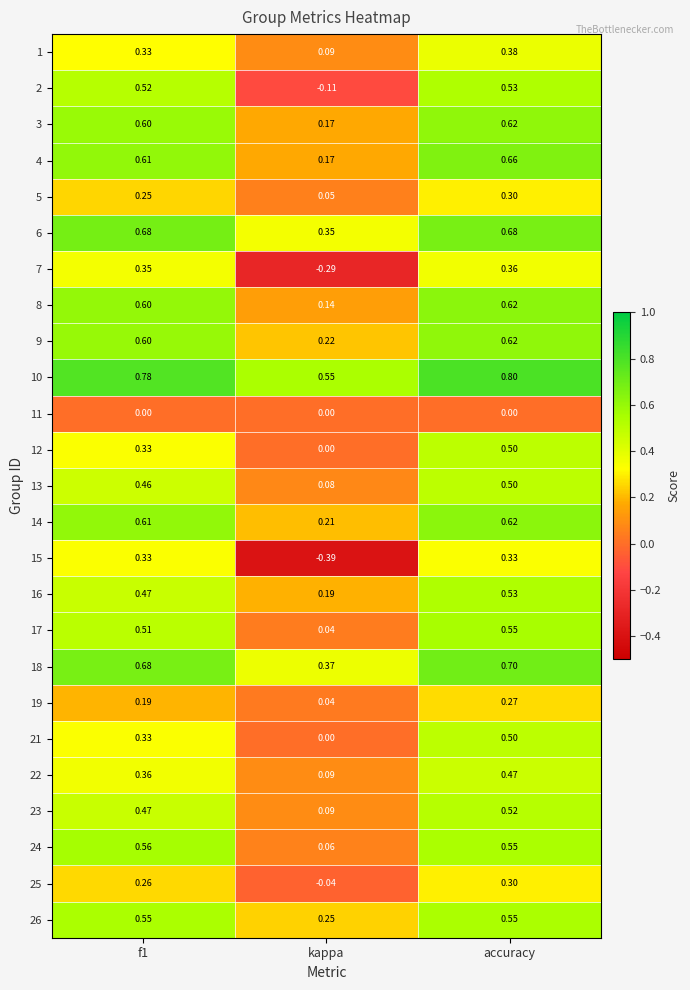

Which series has the largest total across all categories?

10